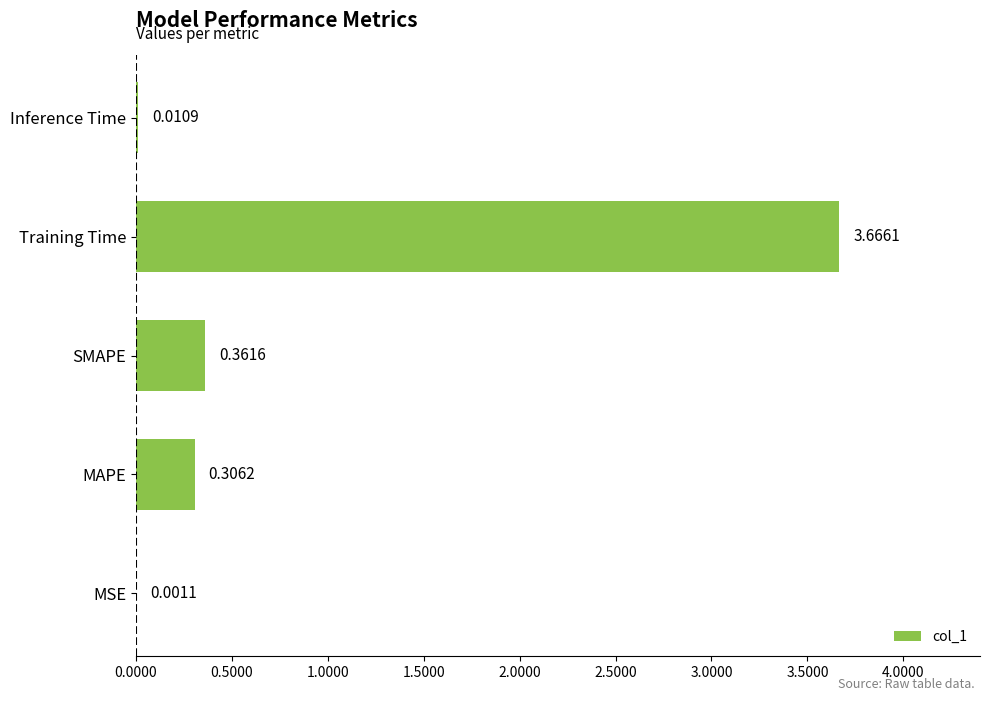

At which label is the value closest to 1?

SMAPE